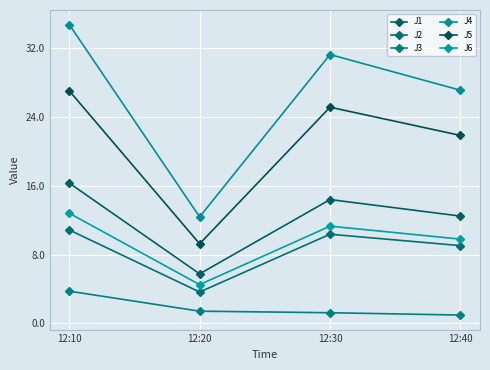

True or false: J4 and J6 cross at least once.

False